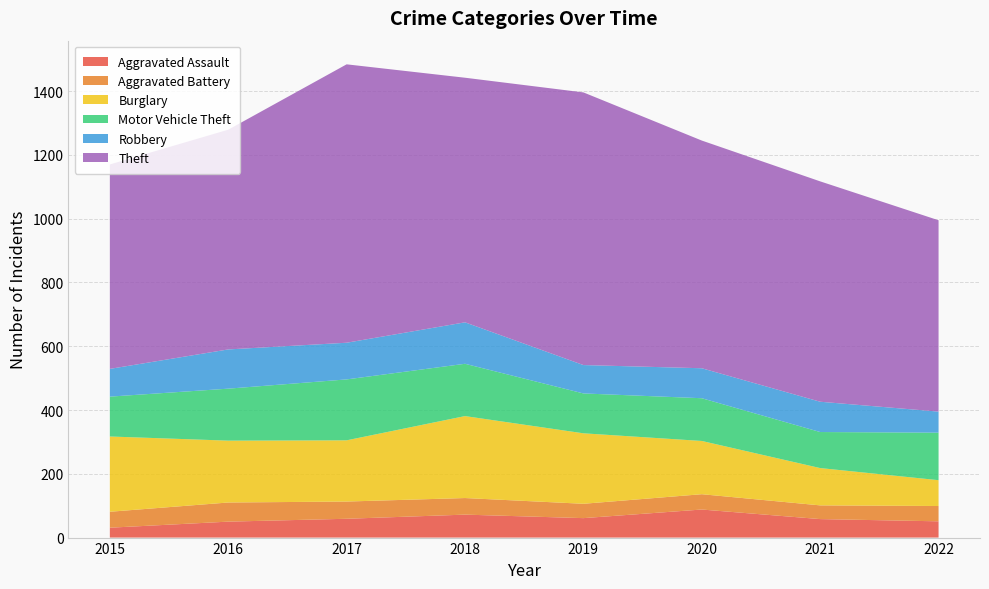

Reading left to right, transcribe all the data shown in this chart.

Aggravated Assault: 2015=31	2016=50	2017=59	2018=72	2019=61	2020=88	2021=58	2022=51
Aggravated Battery: 2015=50	2016=60	2017=54	2018=52	2019=45	2020=48	2021=43	2022=48
Burglary: 2015=236	2016=194	2017=192	2018=257	2019=221	2020=167	2021=117	2022=81
Motor Vehicle Theft: 2015=125	2016=163	2017=191	2018=164	2019=125	2020=134	2021=113	2022=149
Robbery: 2015=87	2016=123	2017=115	2018=130	2019=89	2020=94	2021=95	2022=66
Theft: 2015=641	2016=689	2017=873	2018=767	2019=855	2020=714	2021=691	2022=600